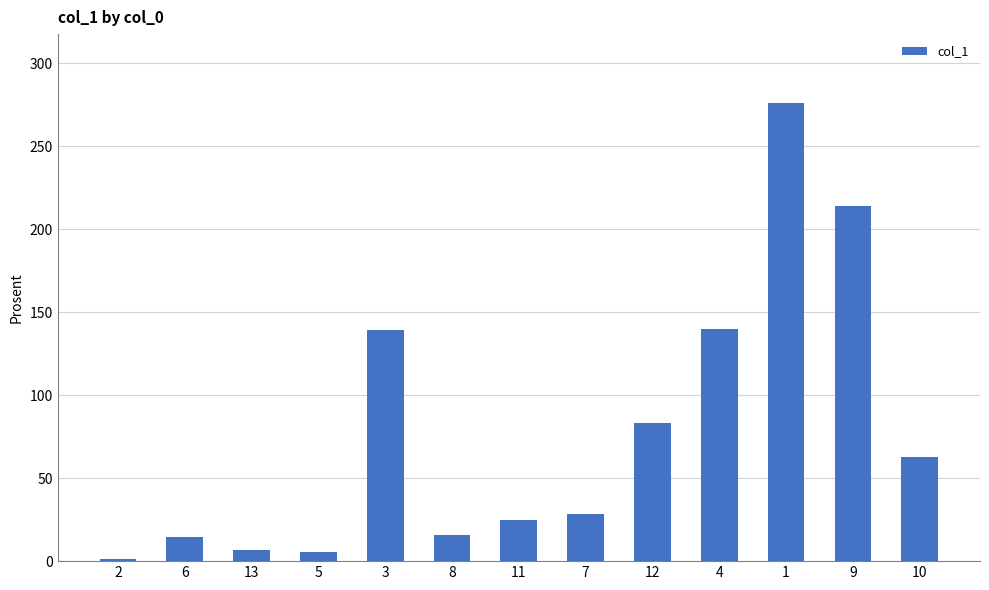

Is it true that the value at 7 is 38.5?

False